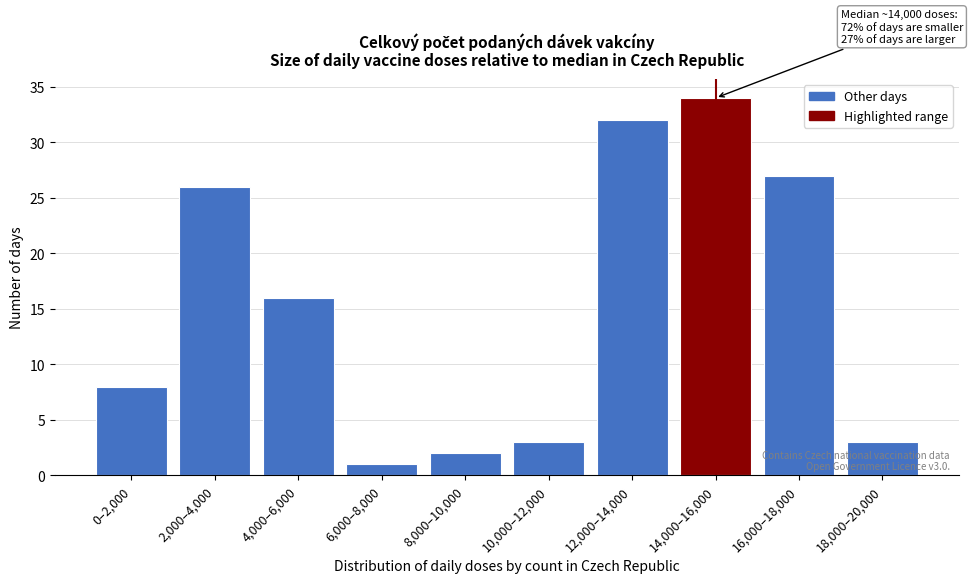

Reading left to right, list all the values displayed in this chart.

0–2,000=8	2,000–4,000=26	4,000–6,000=16	6,000–8,000=1	8,000–10,000=2	10,000–12,000=3	12,000–14,000=32	14,000–16,000=34	16,000–18,000=27	18,000–20,000=3